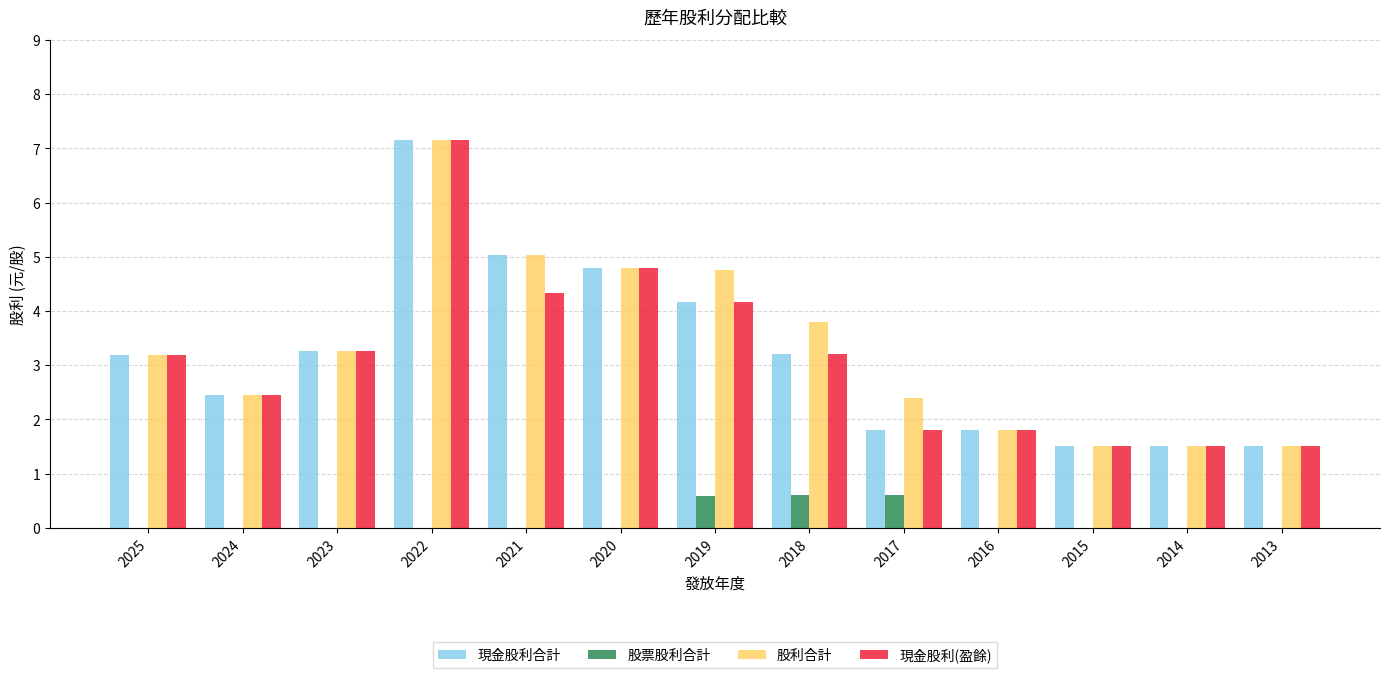

Reading left to right, extract all data points from this chart.

現金股利合計: 3.2	2.5	3.3	7.2	5.0	4.8	4.2	3.2	1.8	1.8	1.5	1.5	1.5
股票股利合計: 0.0	0.0	0.0	0.0	0.0	0.0	0.6	0.6	0.6	0.0	0.0	0.0	0.0
股利合計: 3.2	2.5	3.3	7.2	5.0	4.8	4.8	3.8	2.4	1.8	1.5	1.5	1.5
現金股利(盈餘): 3.2	2.5	3.3	7.2	4.3	4.8	4.2	3.2	1.8	1.8	1.5	1.5	1.5